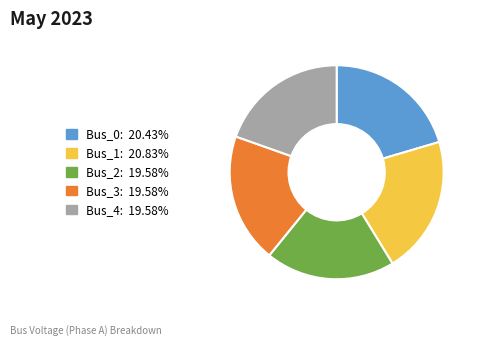

Combined, do Bus_3 and Bus_1 account for over 50%?

No